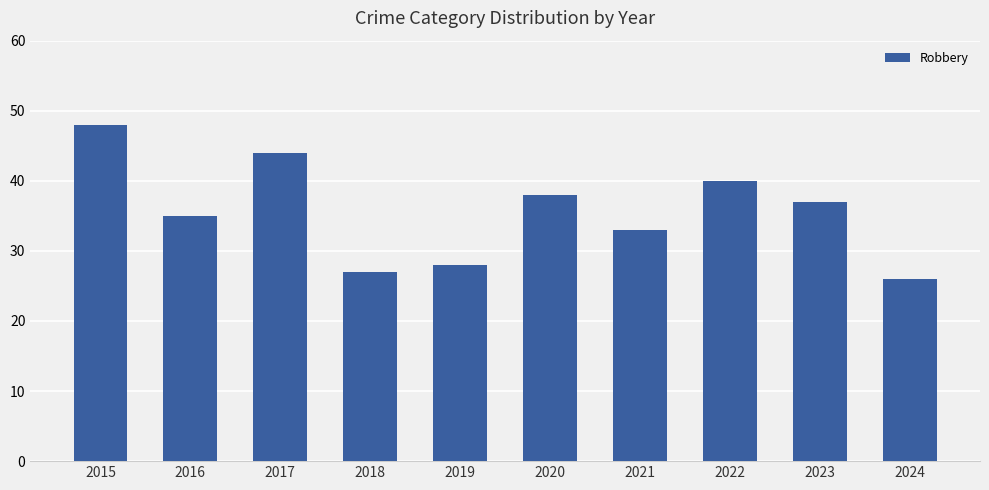

Approximately how many times larger is the value at 2023 compared to 2022?

0.9